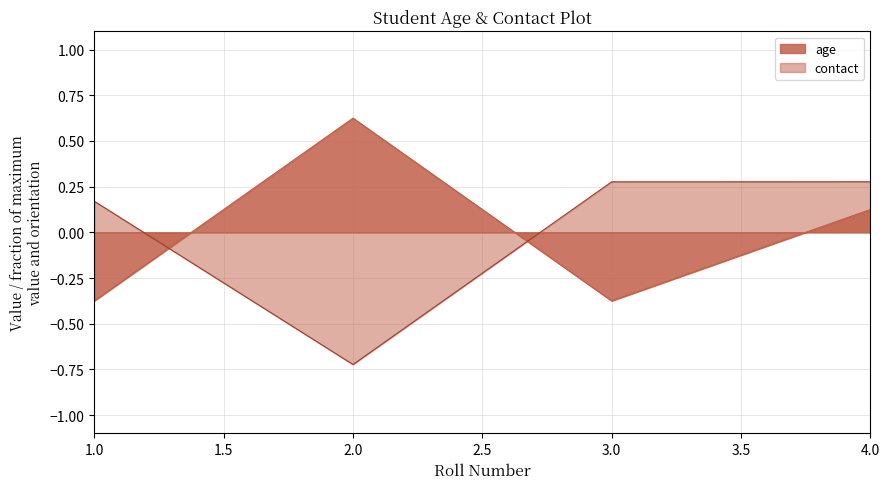

Count the contact values in the range 0 to 1.

3